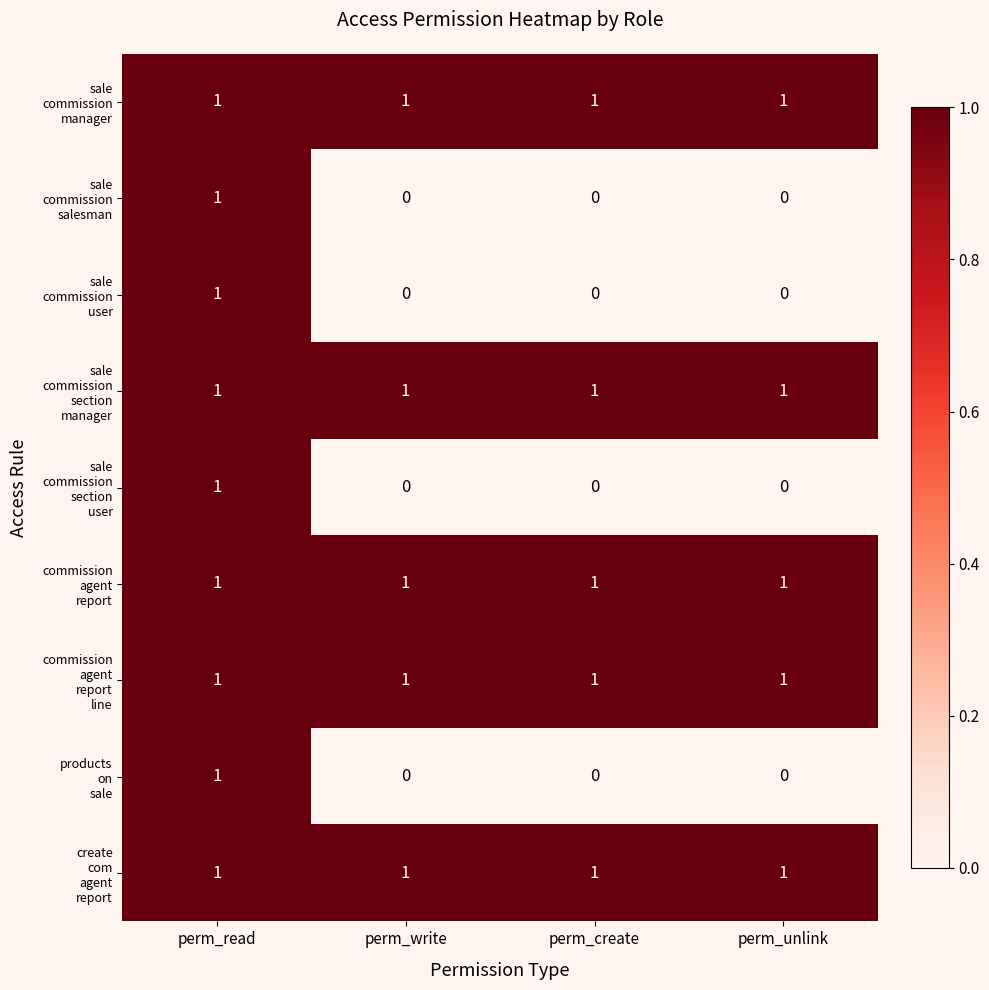

At how many categories does at least one series exceed 0?

4